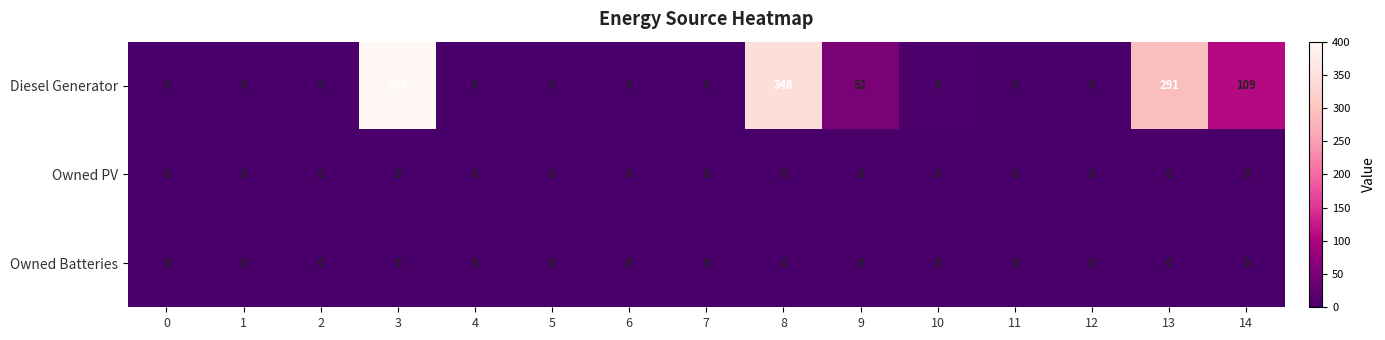

Which series has the largest total across all categories?

Diesel Generator